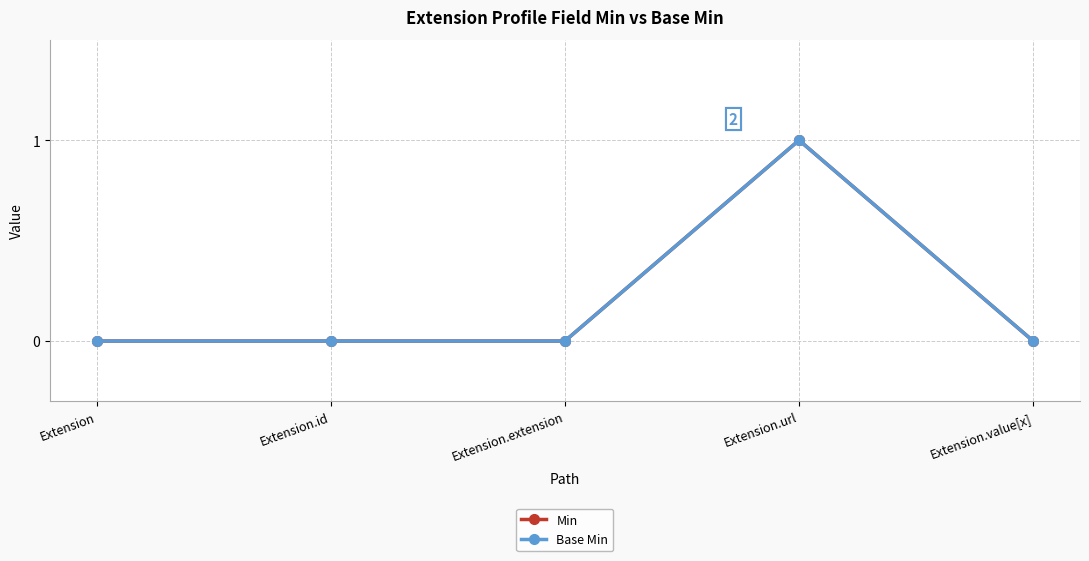

How many lines are shown in the chart?

2